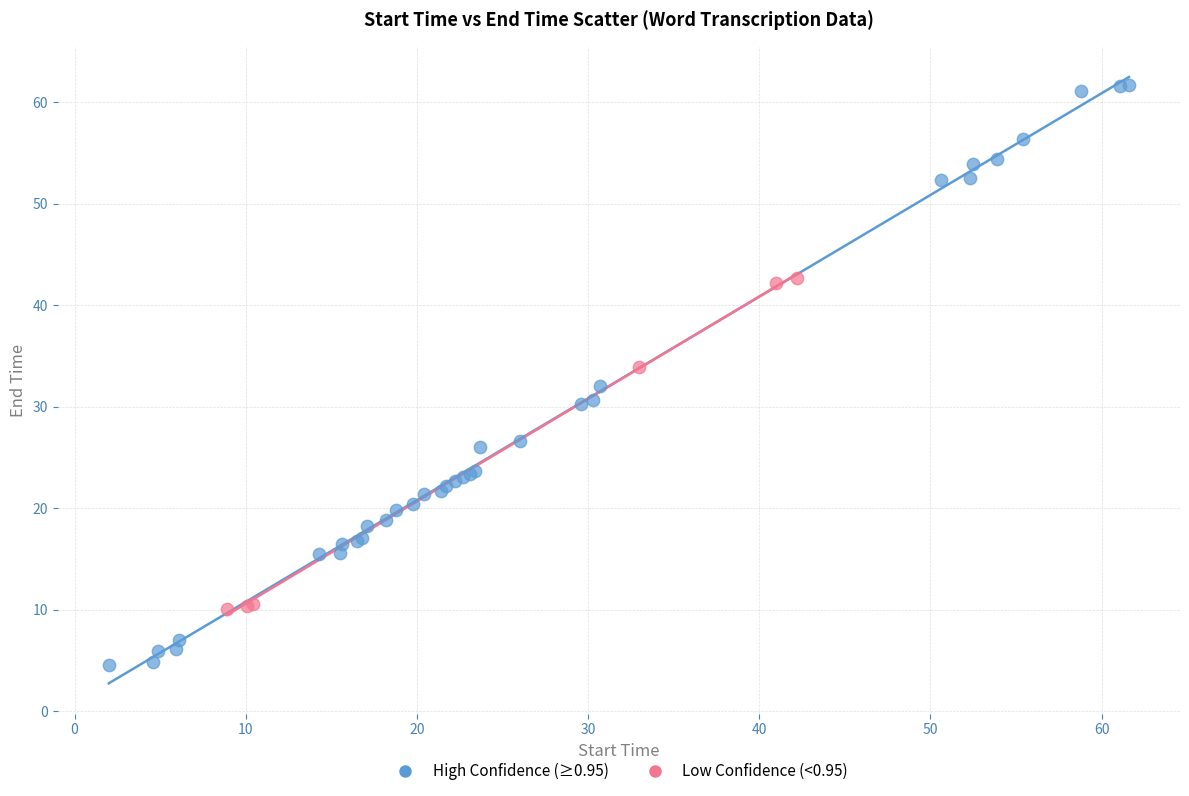

Which series has the largest Y range (max minus min)?

High Confidence (≥0.95)